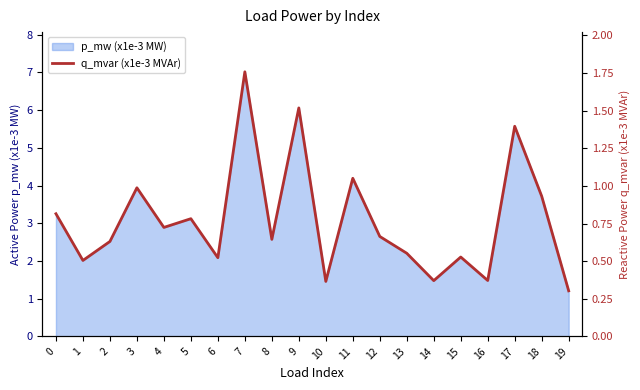

What is the greatest value displayed?

1.8